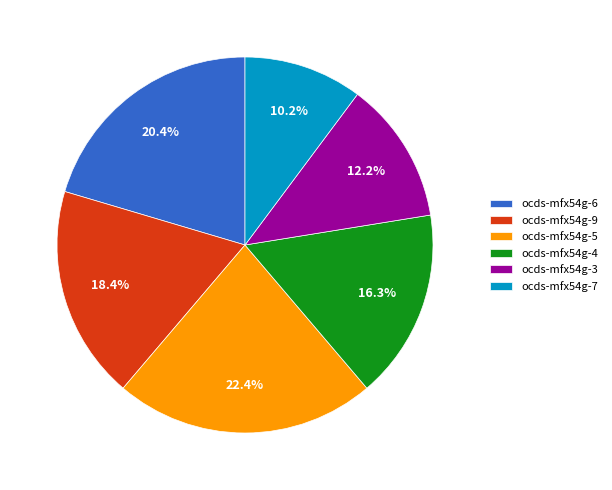

What percentage do ocds-mfx54g-9 and ocds-mfx54g-6 together represent?

38.8%